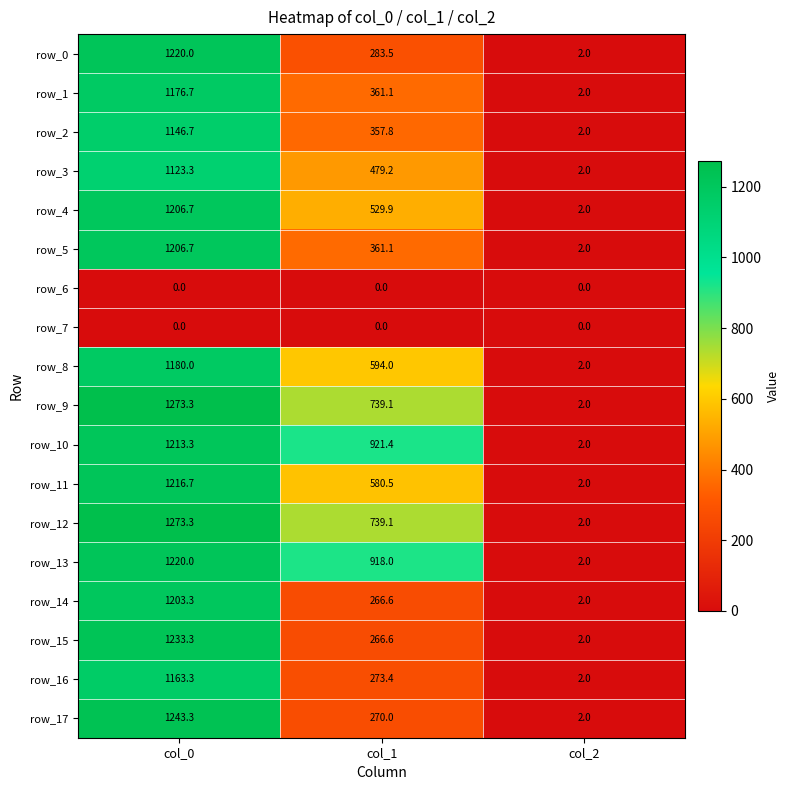

What is the spread (max minus min) of values at col_2?

2.0